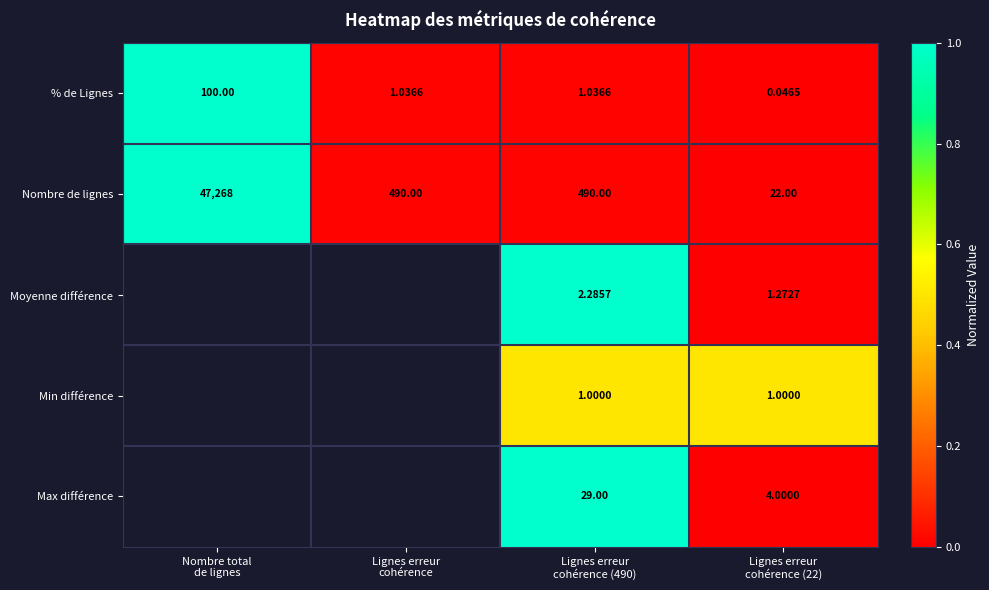

Count the number of data series in this chart.

5